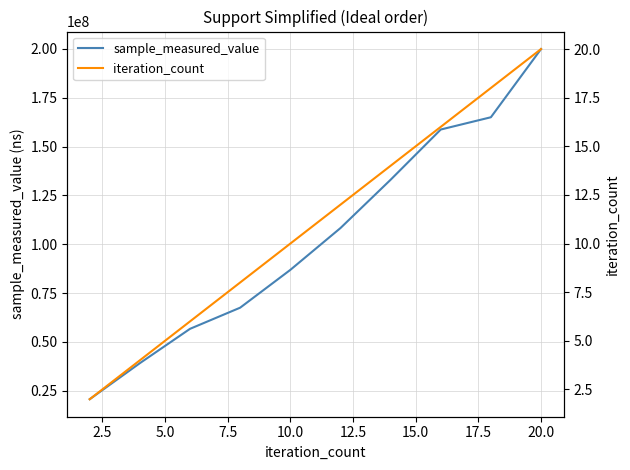

True or false: sample_measured_value and iteration_count intersect in this chart.

False